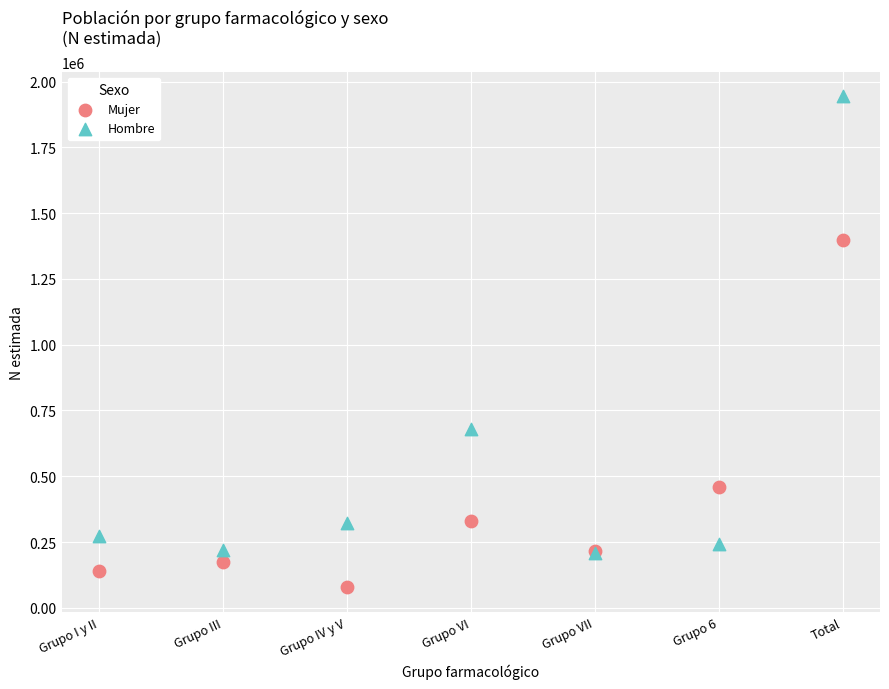

Across all series, what Y value is closest to 1010708?

678938